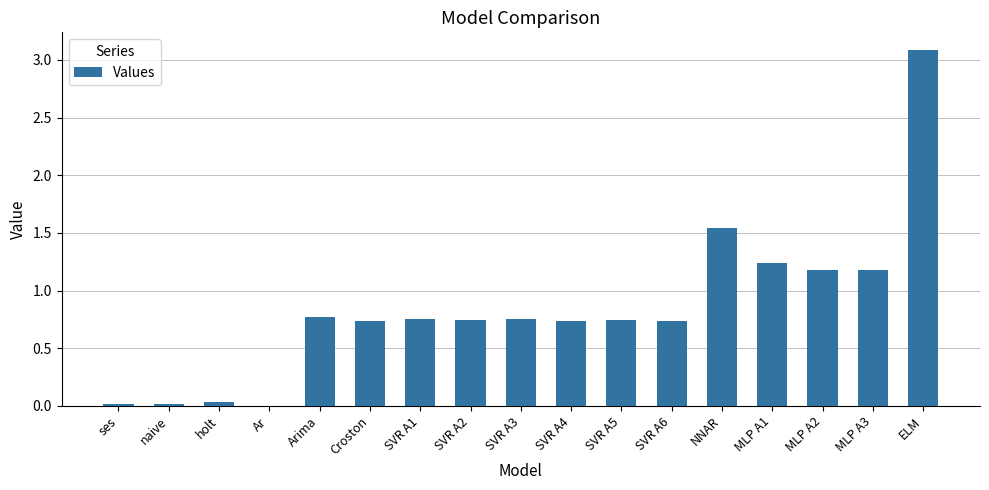

How many data points are above 0?

16